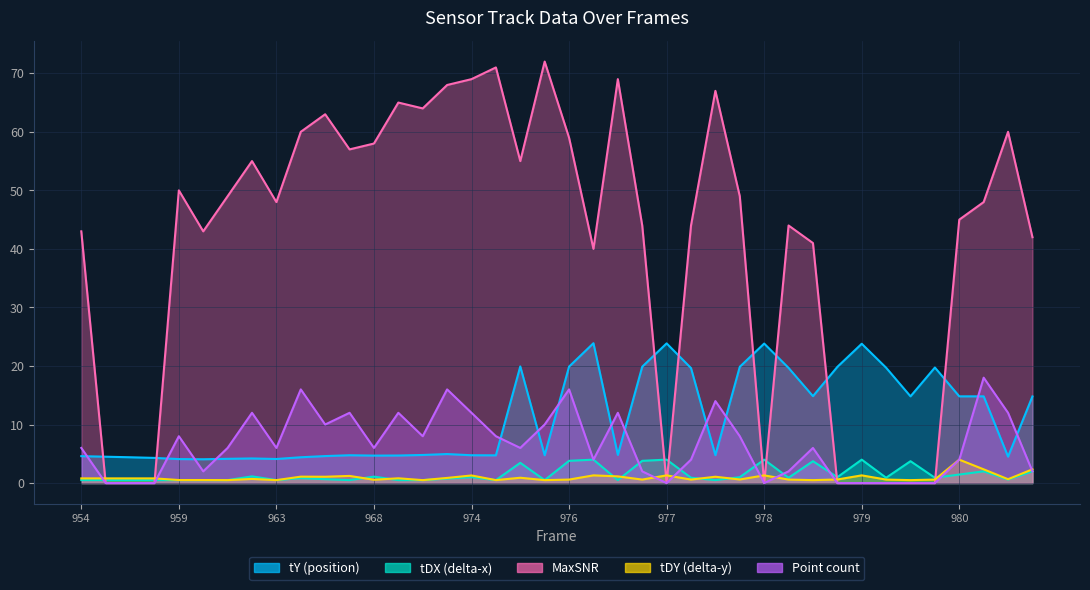

What is the value of the @_tDX point at the 3rd from the left?

0.5